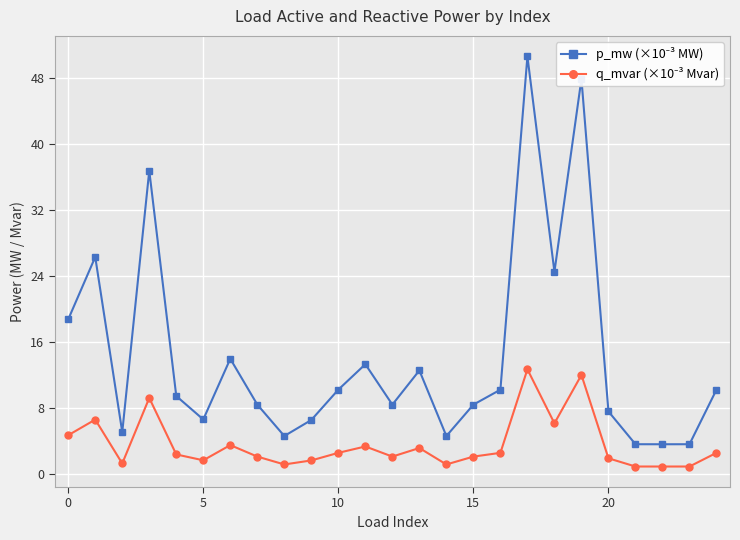

What is the spread (max minus min) of values at 15?

6.3